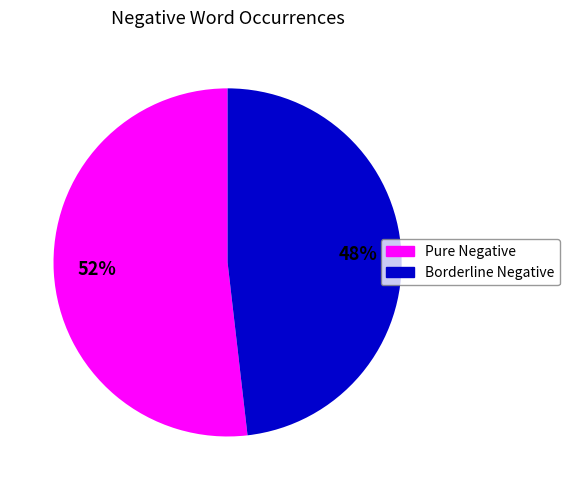

To the nearest percent, what is the difference between the largest and smallest slice percentages?

4%